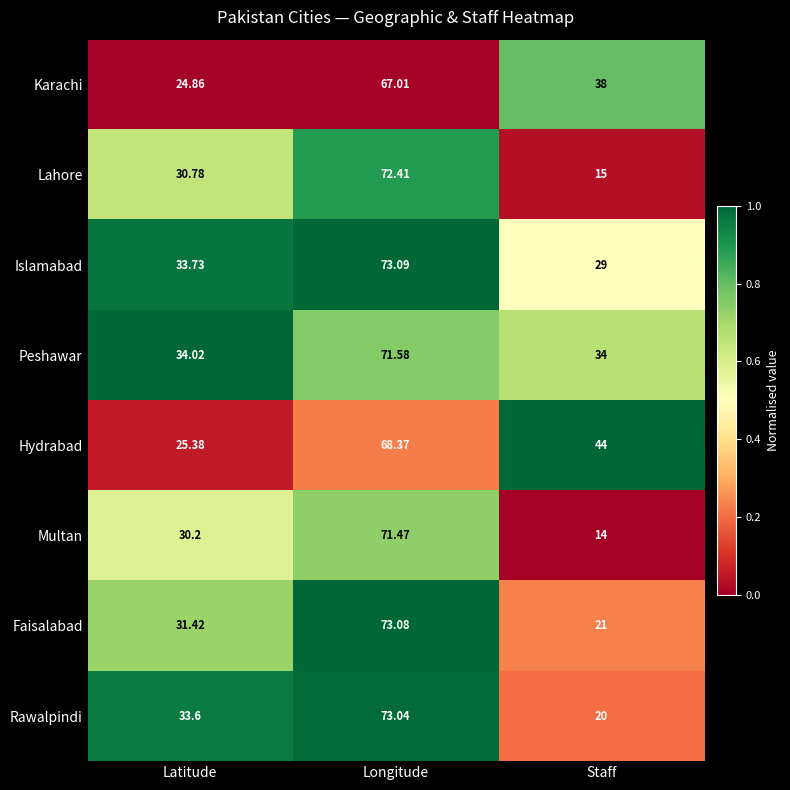

At which category is the sum across all series the highest?

Longitude